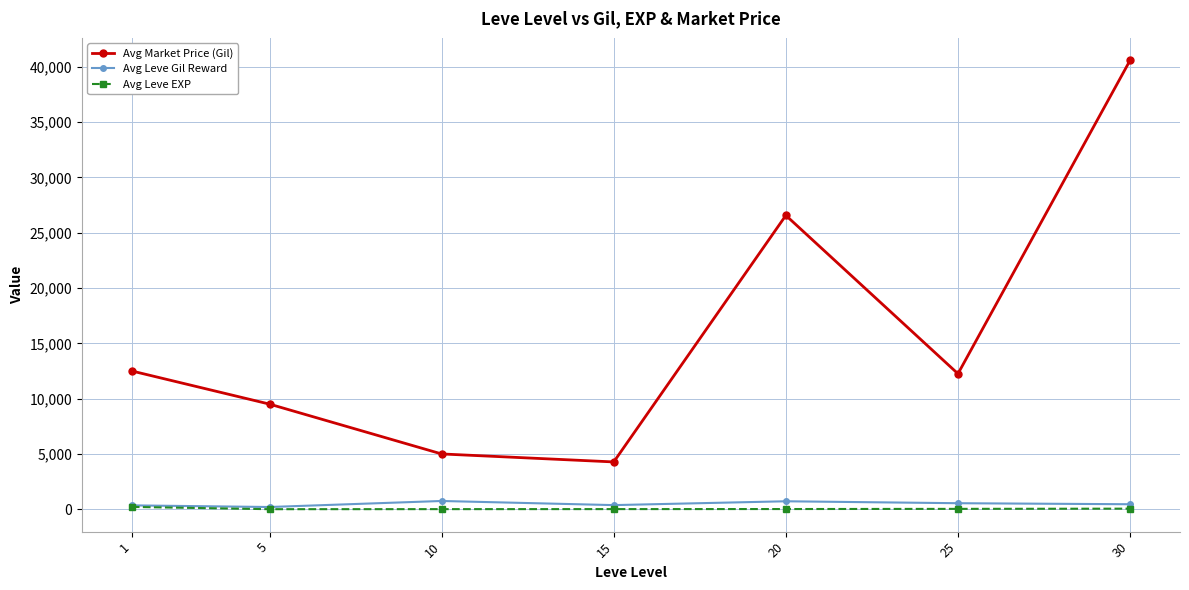

The Avg Leve Gil Reward series shows 201.7 at 5. True or false?

True